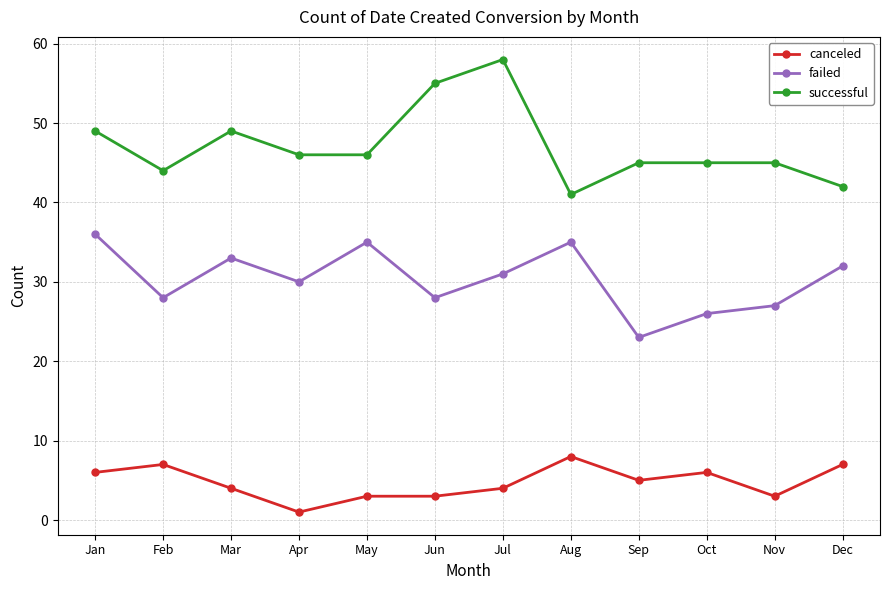

Is this an area chart (filled region under the line)?

No